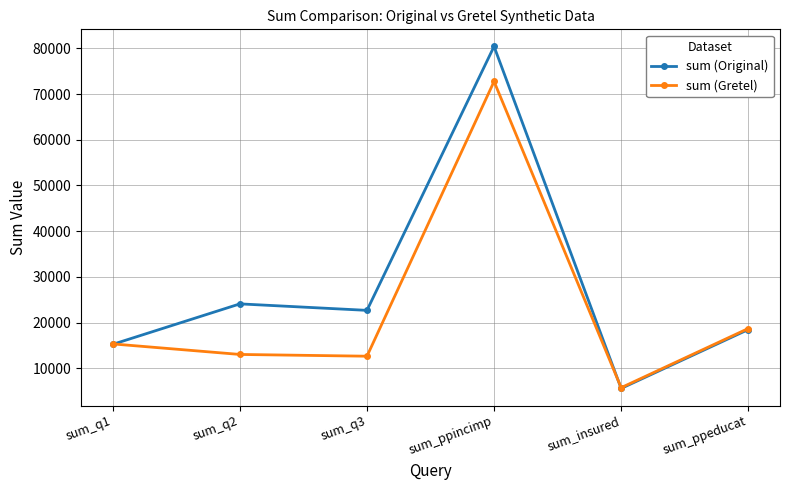

Between sum_q2 and sum_insured, which series saw the biggest shift?

sum (Original)